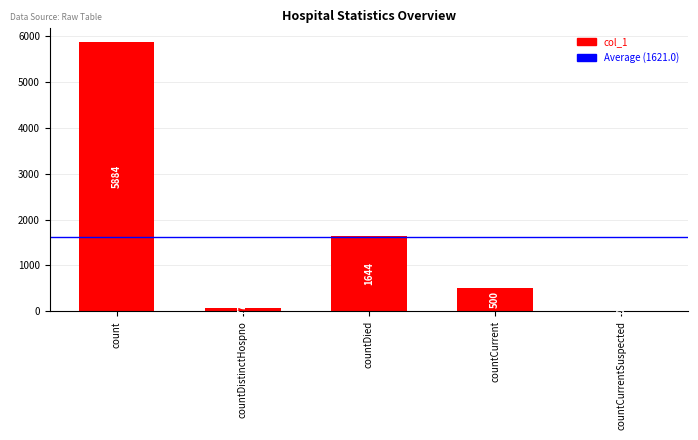

How many data points does each series have?

5